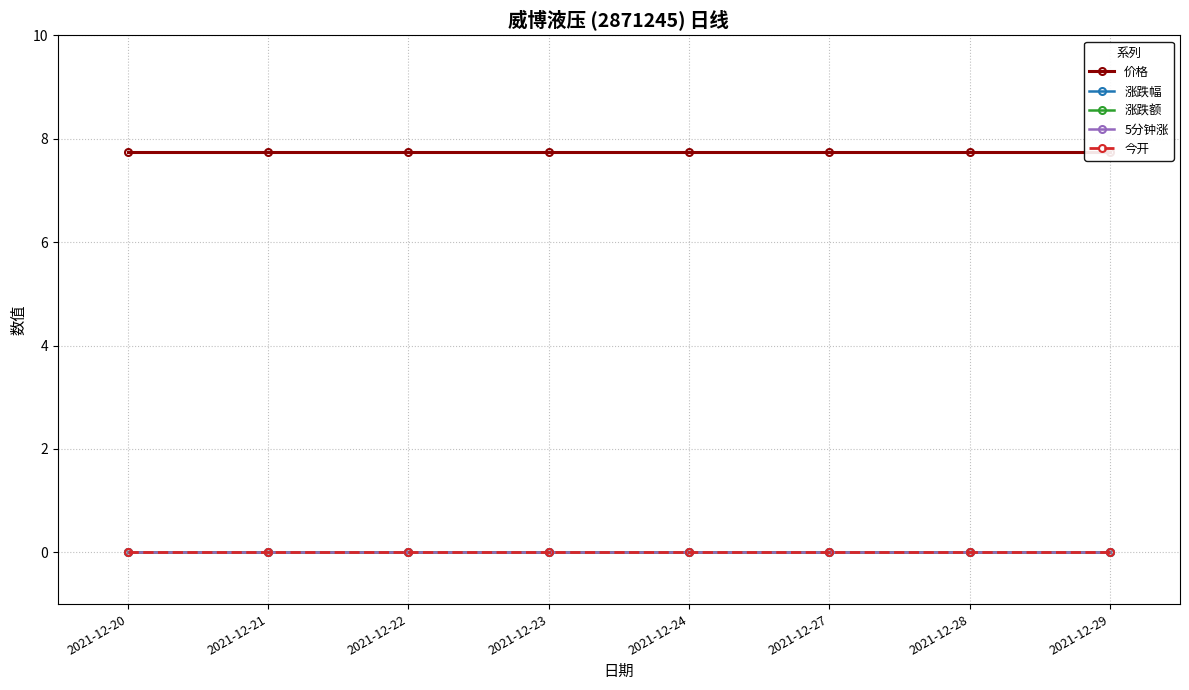

At how many categories does at least one series exceed 5?

8